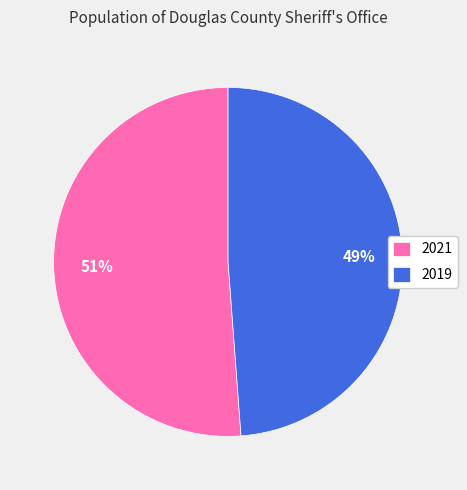

Is it true that 2021 is 51% of the pie?

True